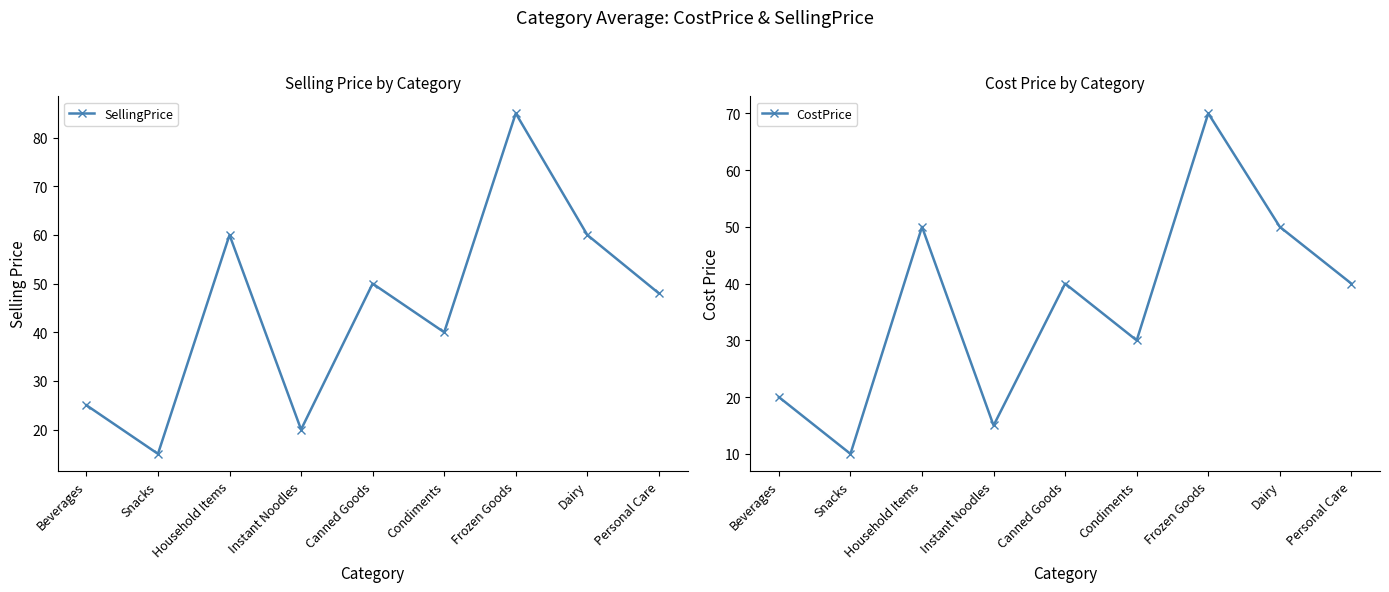

What position from the right is Frozen Goods?

3